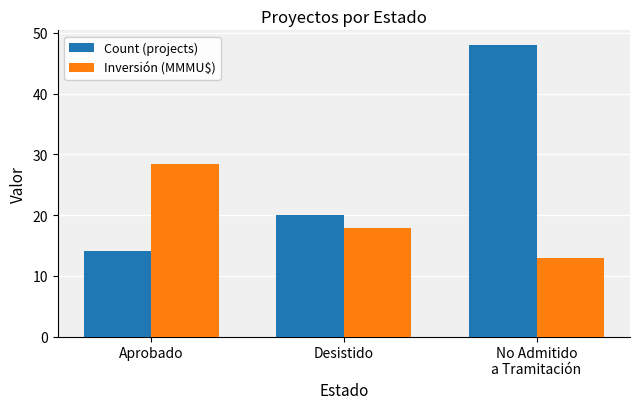

How many groups of bars are there?

3